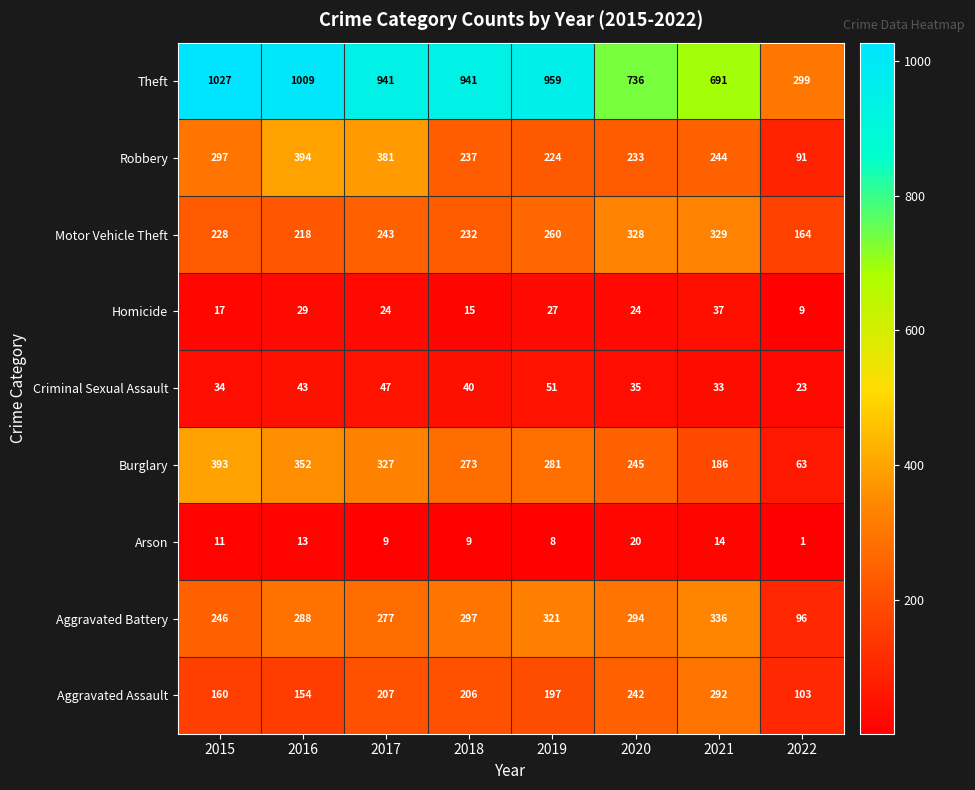

What is the total value across all series at 2019?

2328